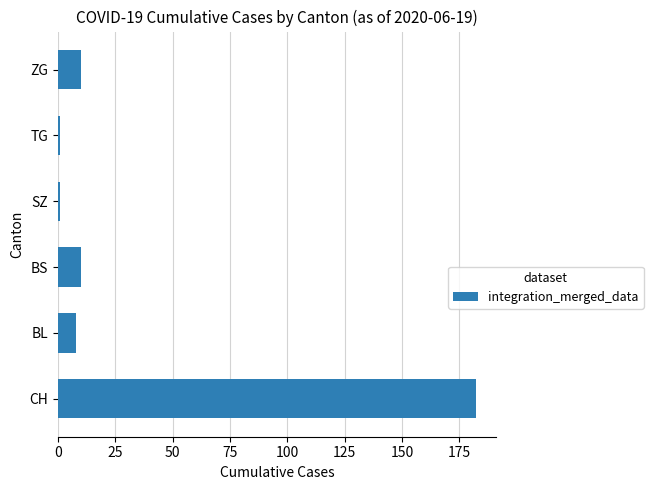

At which category does the chart reach its peak across all series?

CH